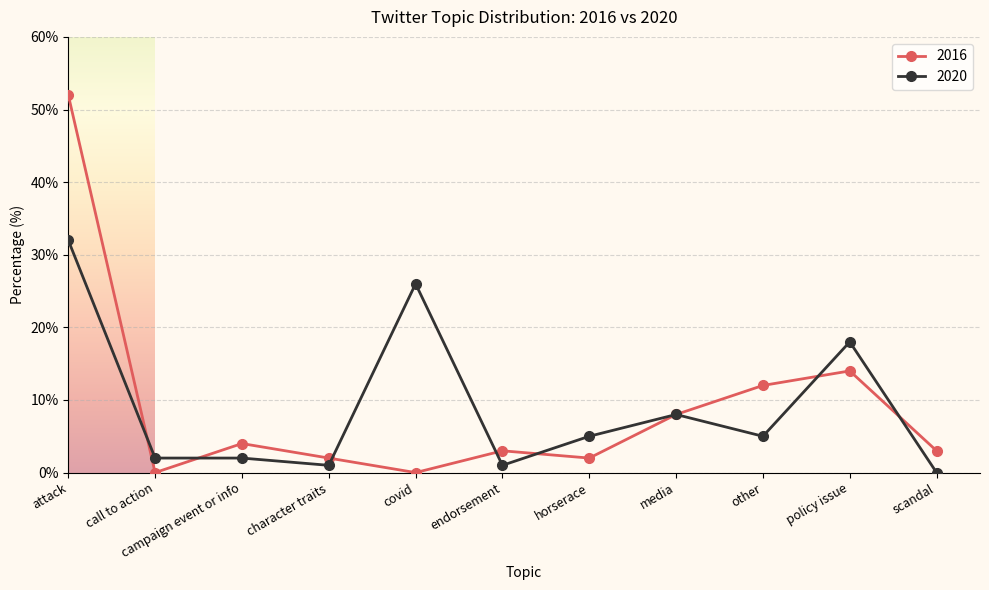

How many distinct data groups are displayed?

2